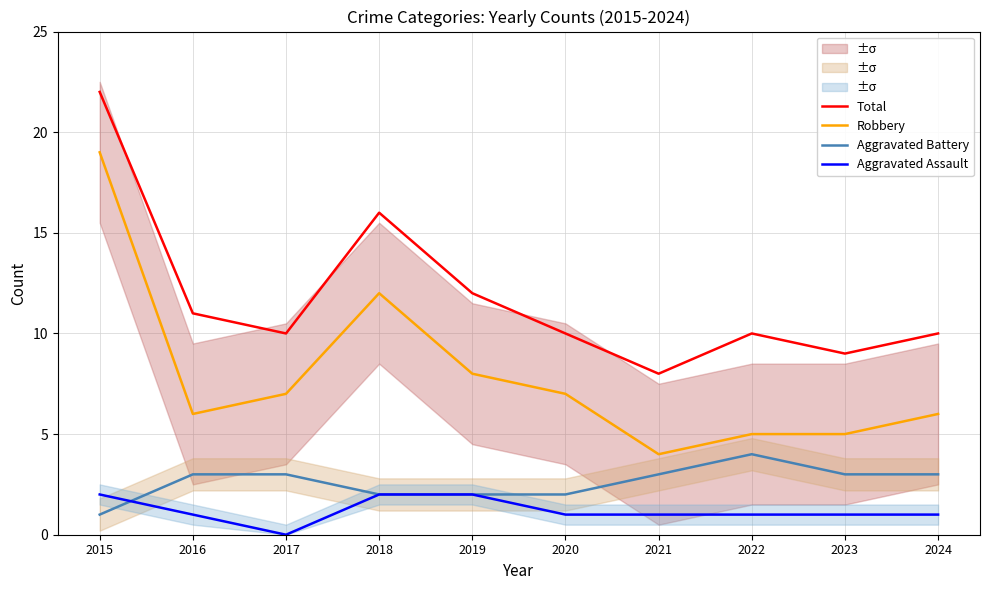

How many distinct data groups are displayed?

4